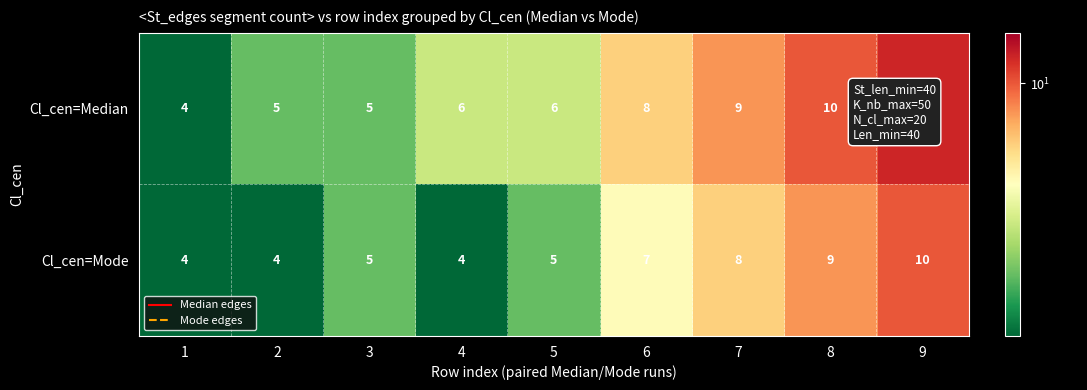

Which series has the largest total across all categories?

Cl_cen=Median